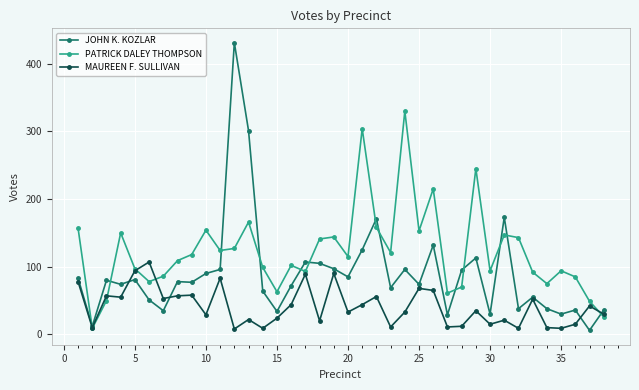

True or false: MAUREEN F. SULLIVAN has more than 1 points higher than both neighbors.

True